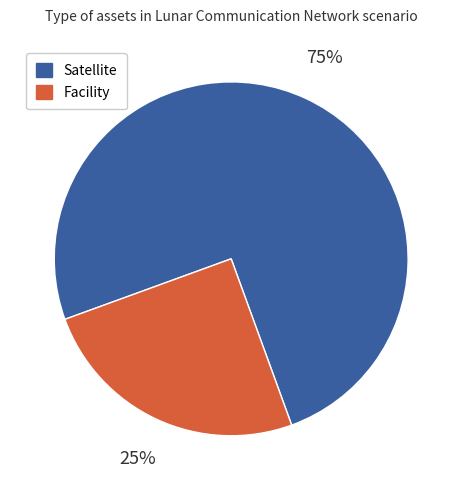

What is the ratio of the value at Facility to the value at Satellite?

0.3